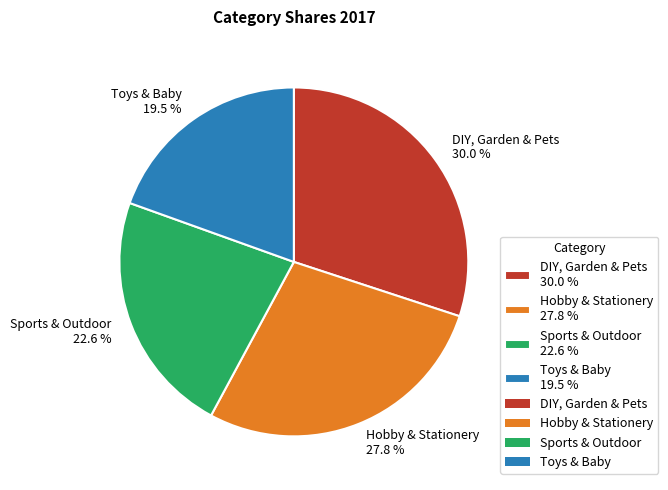

How many slices are in this pie chart?

4